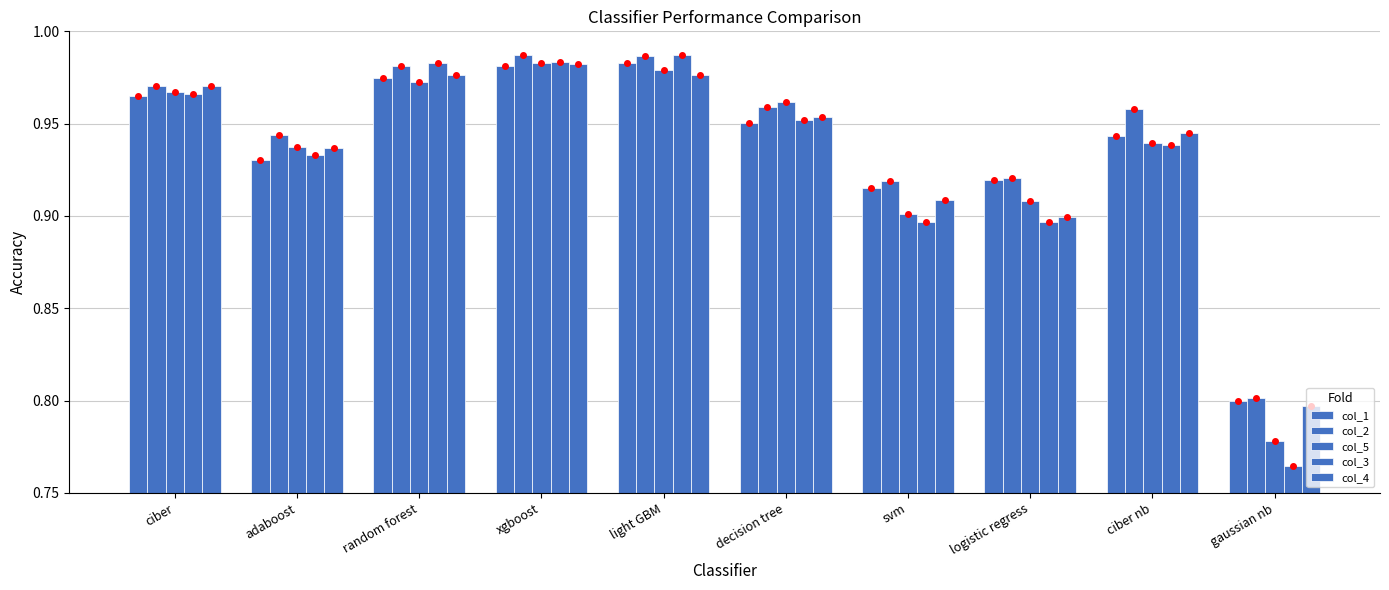

What value does the col_3 series have at ciber?

1.0